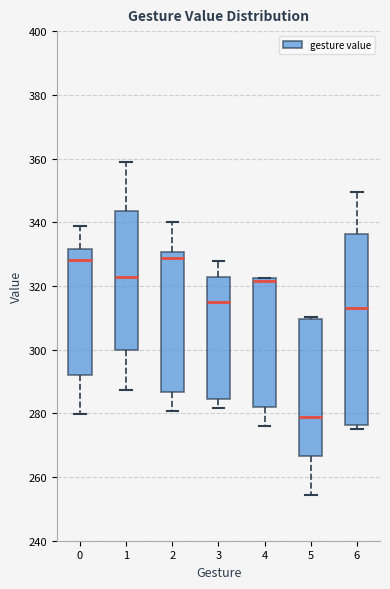

Which box has the lowest median line?

5